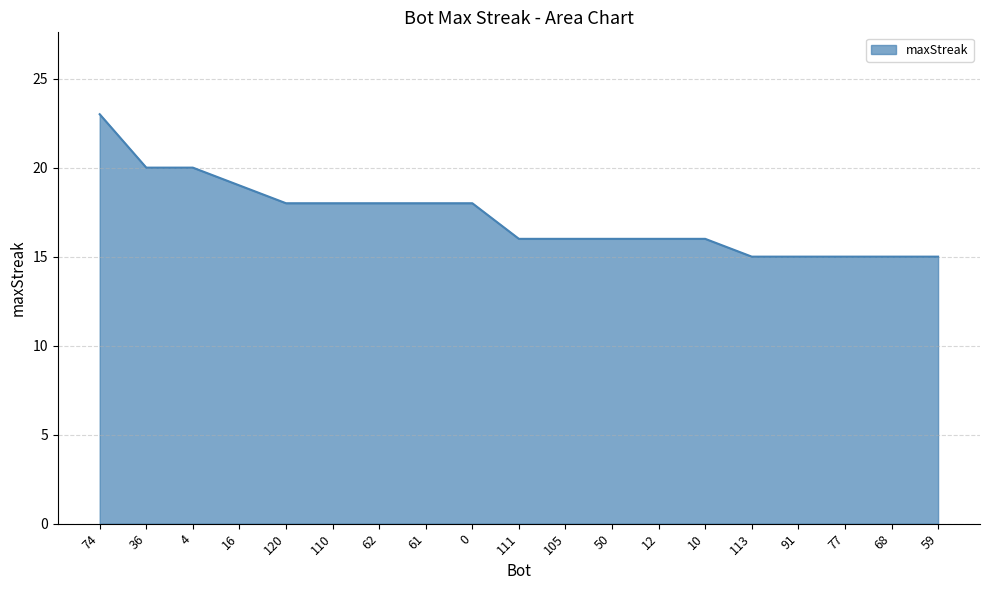

What is the maximum value shown in the chart?

23